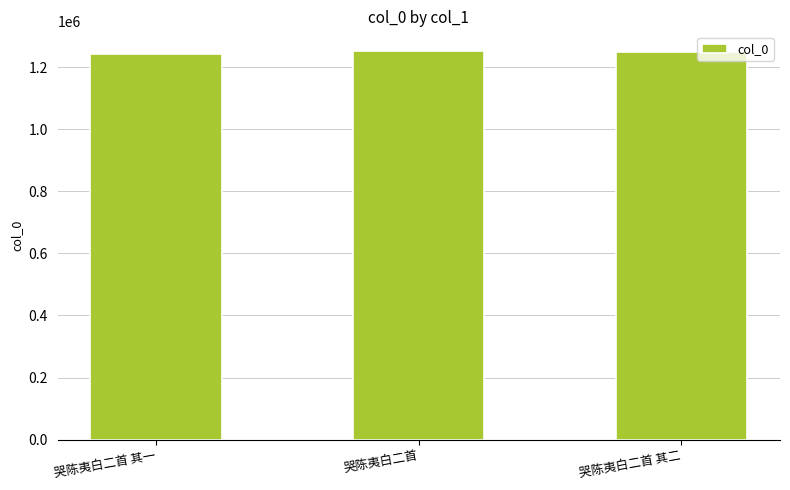

What is the difference between the maximum and minimum values?

11613